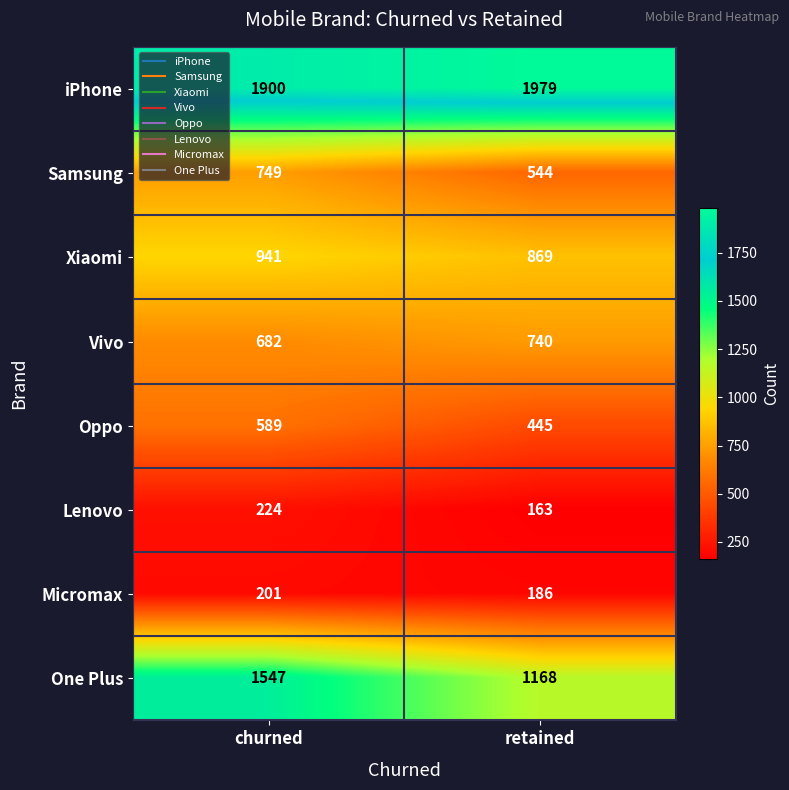

The iPhone series shows 3417 at retained. True or false?

False